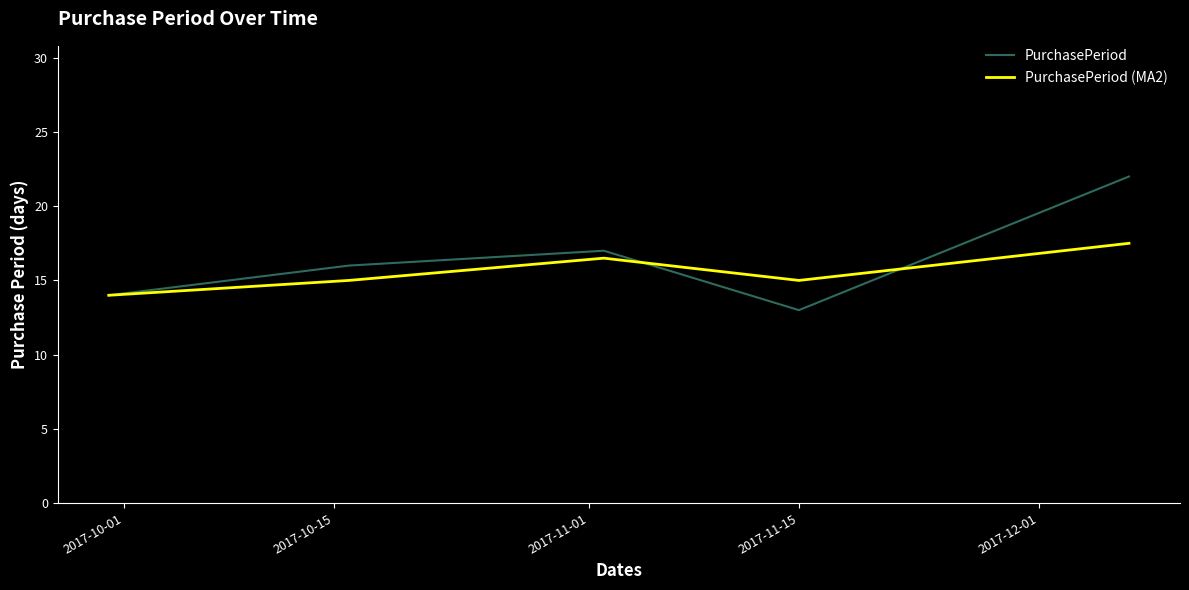

At how many categories does at least one series exceed 13?

5